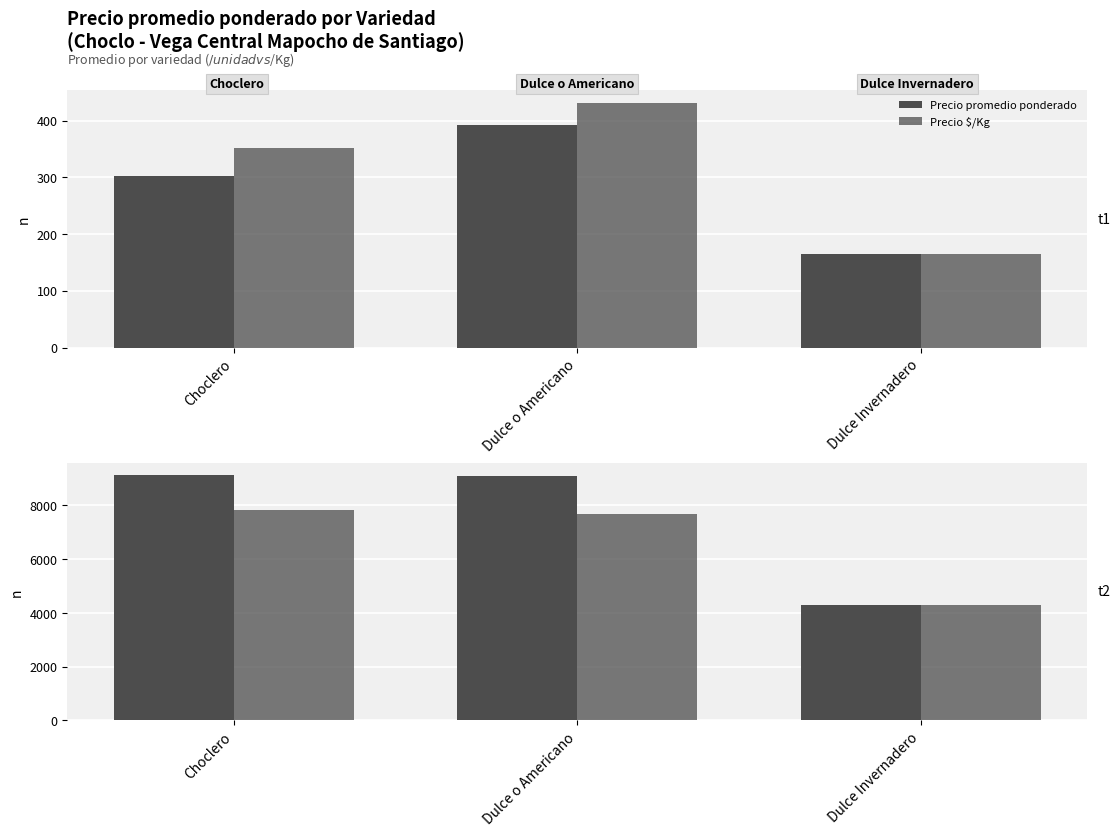

What is the maximum value shown in the chart?

9114